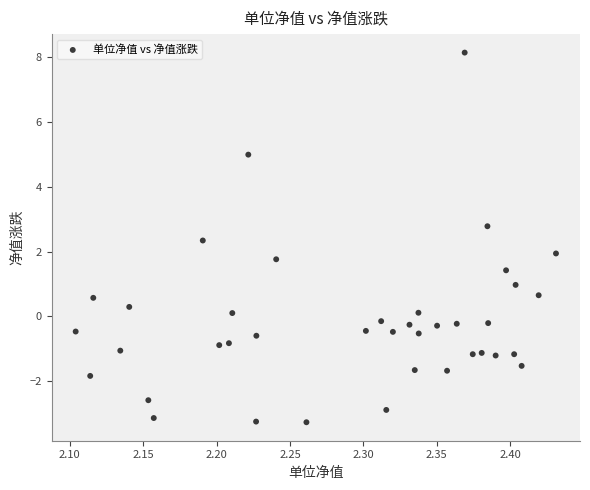

What is the range of X values (max minus min)?

0.3